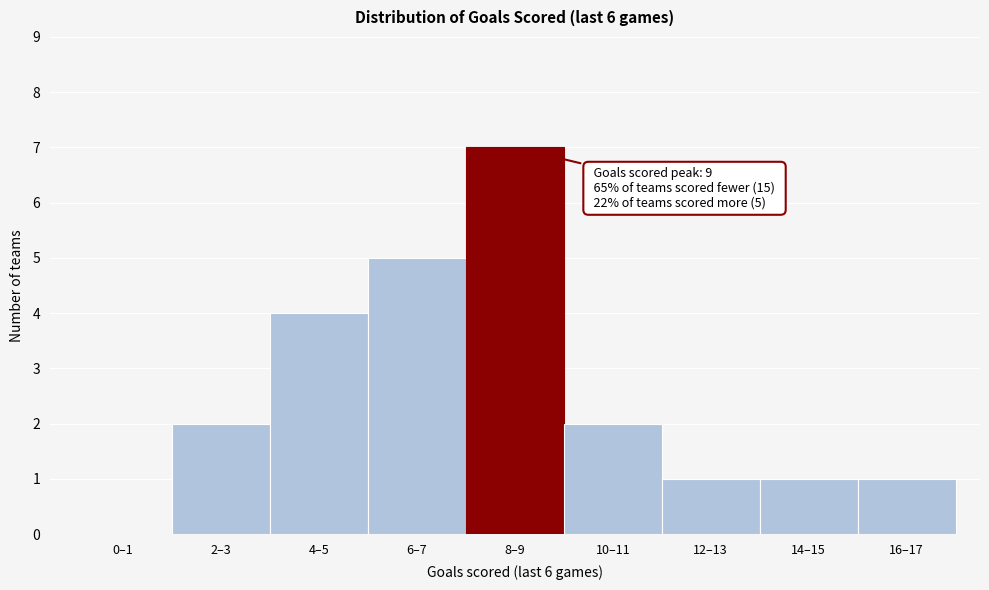

Reading left to right, extract all data points from this chart.

0–1=0	2–3=2	4–5=4	6–7=5	8–9=7	10–11=2	12–13=1	14–15=1	16–17=1